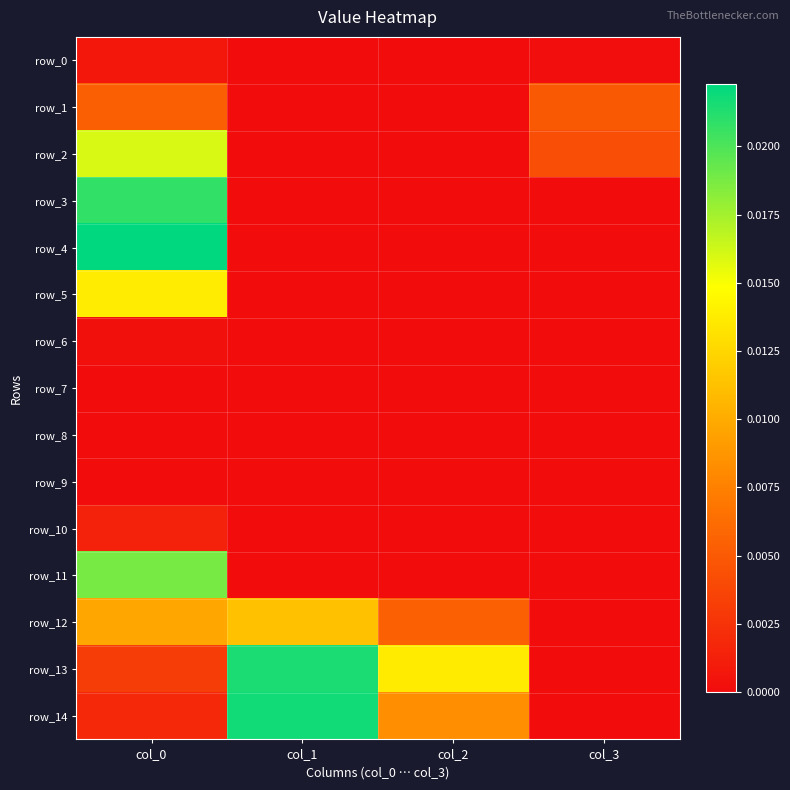

Which series has the widest spread of values?

row_4